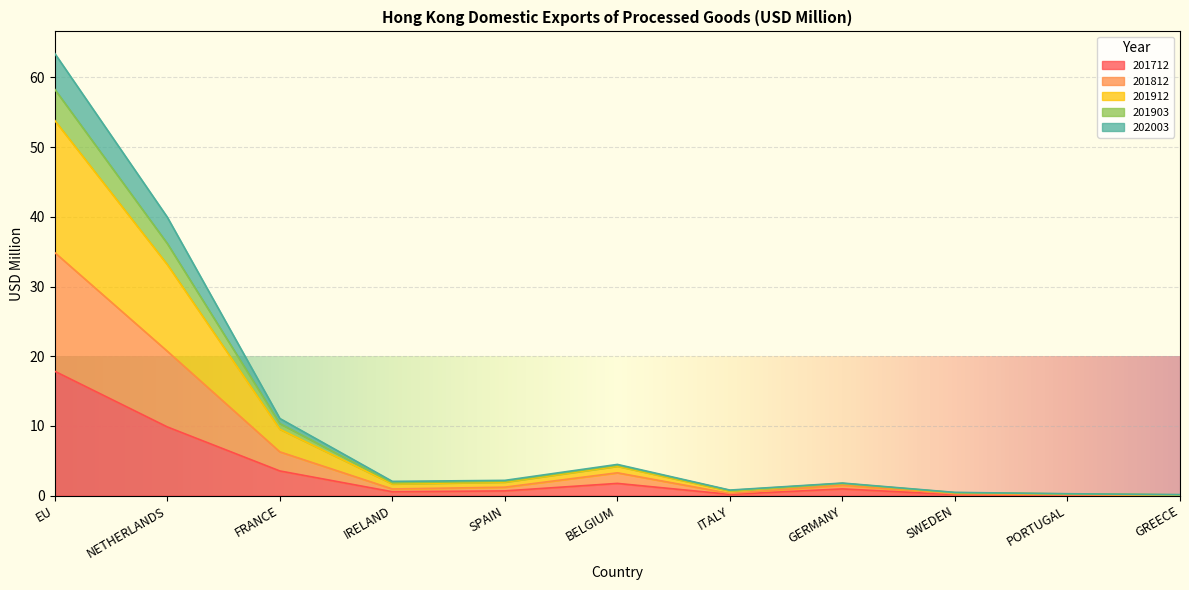

How many interior local valleys does the 201912 series have?

2